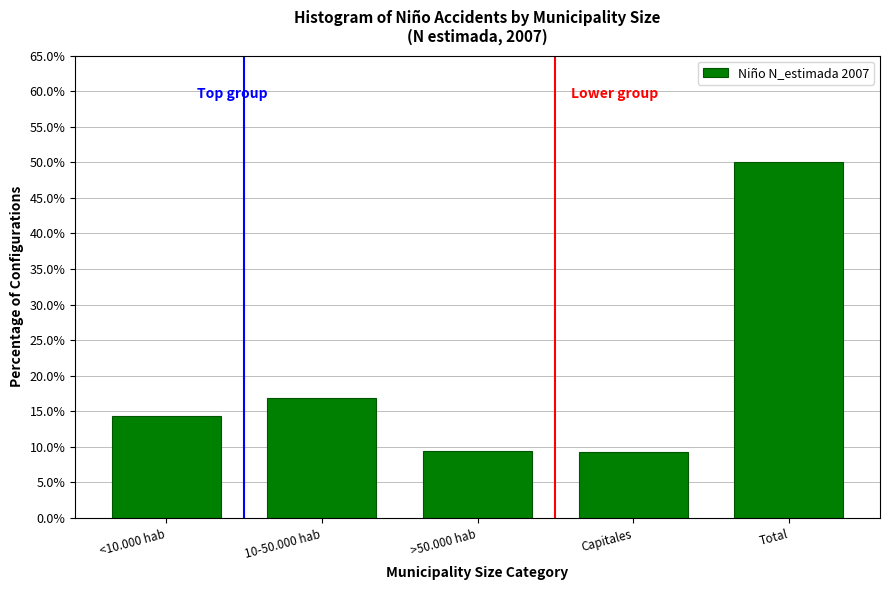

What is the difference between the values at 10-50.000 hab and <10.000 hab?

2.5